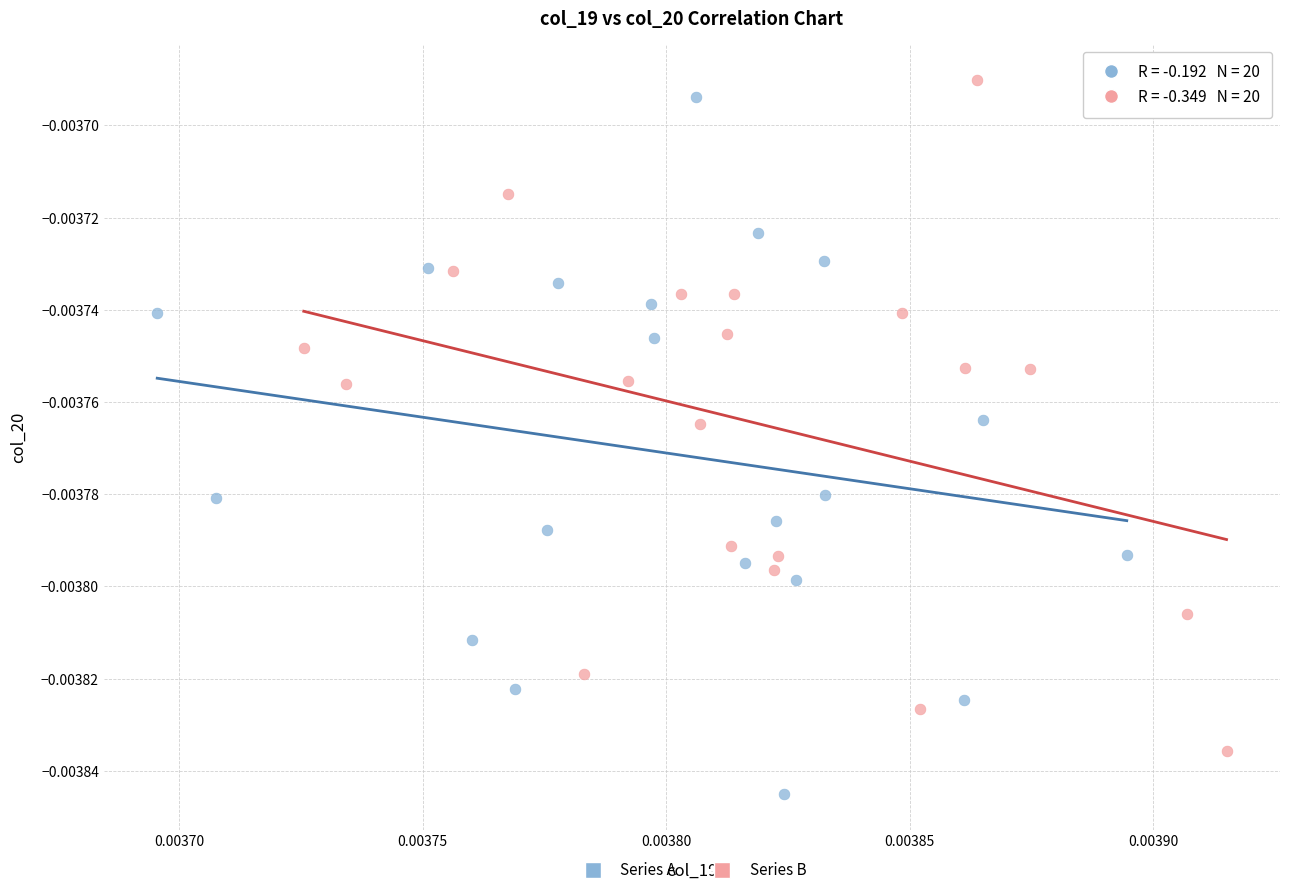

Which series has the largest Y range (max minus min)?

Series A